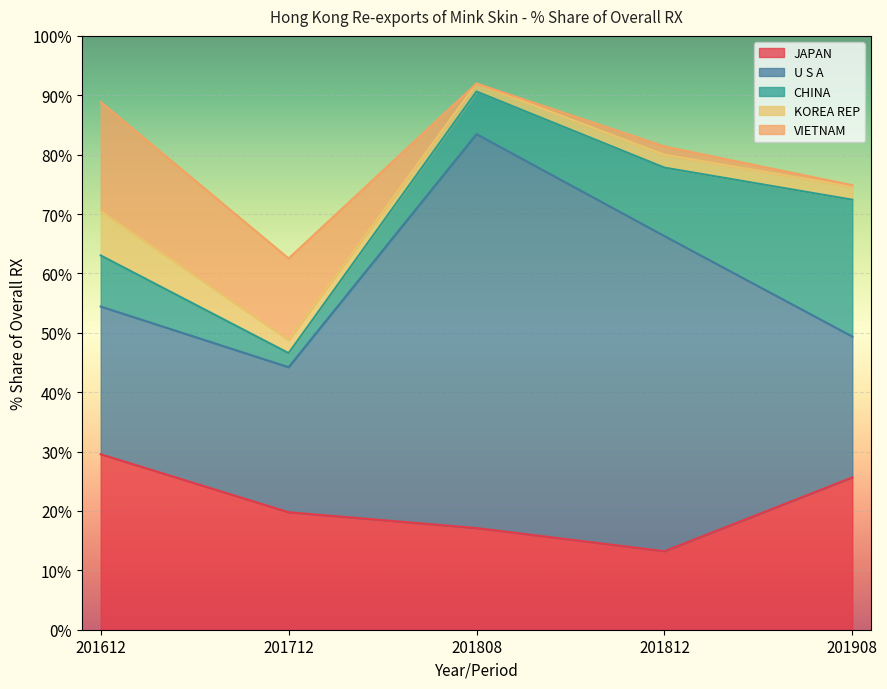

At how many categories does at least one series exceed 37?

2